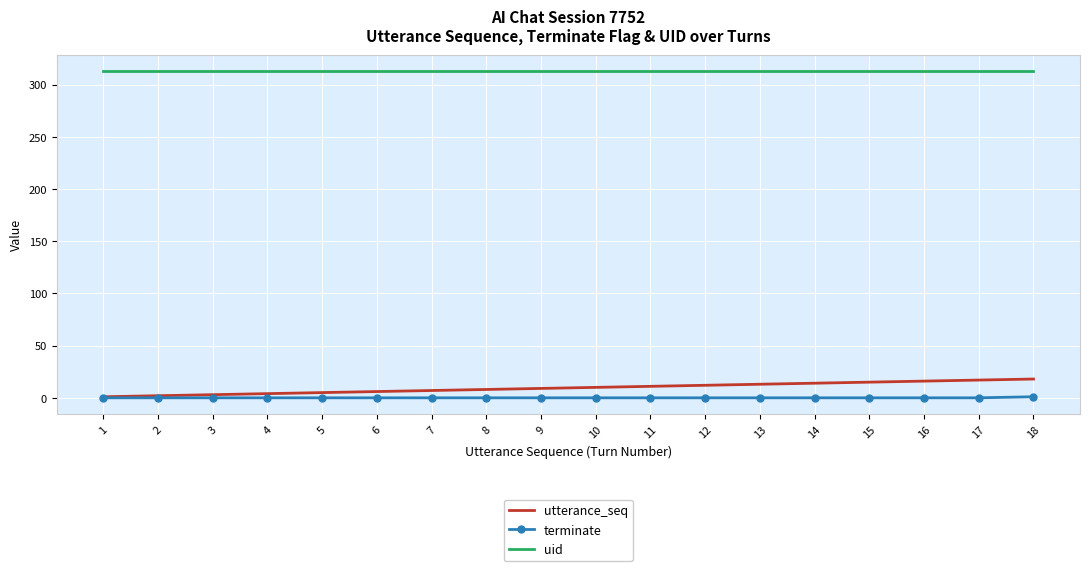

True or false: uid and utterance_seq cross at least once.

False